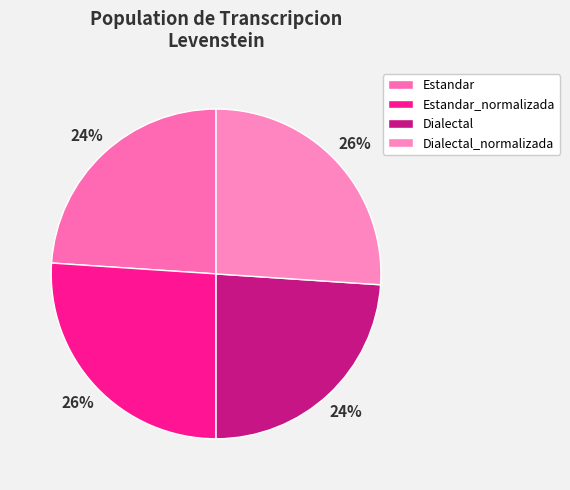

Does any single category account for the majority?

No